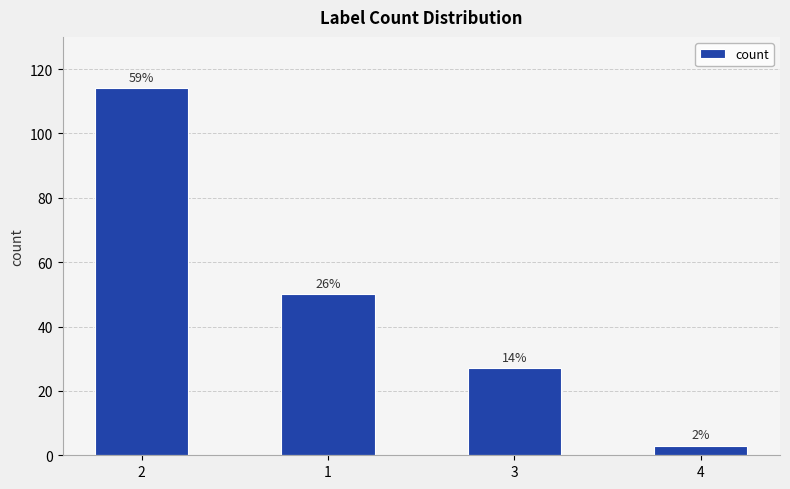

How many bars are there in total?

4